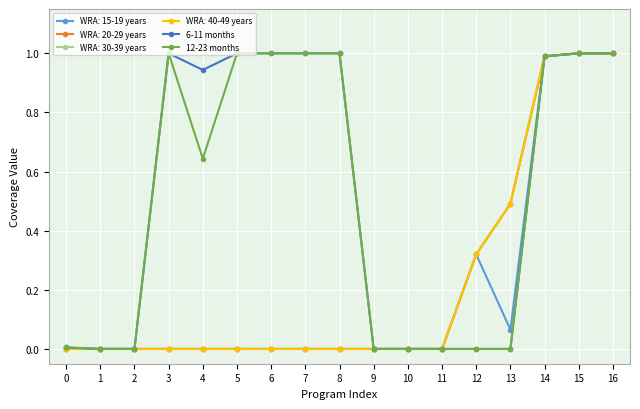

What is the difference between the second highest and minimum values in the 6-11 months series?

1.0